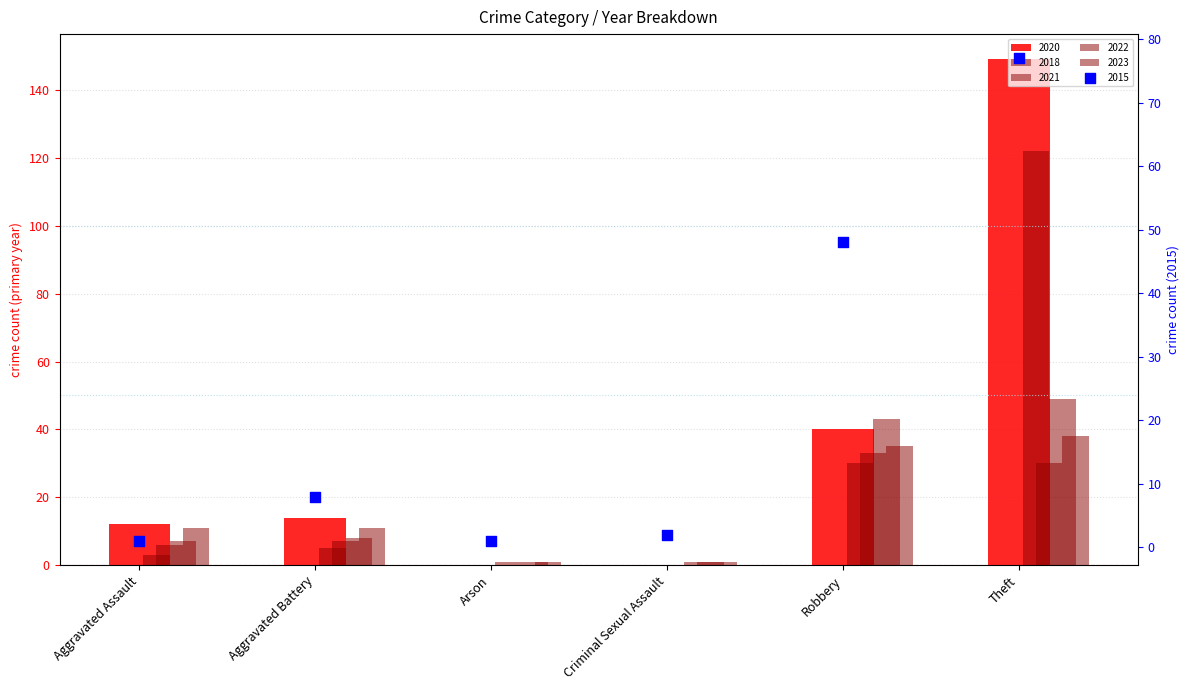

Is the value of 2018 at Arson greater than the value of 2023 at Criminal Sexual Assault?

No